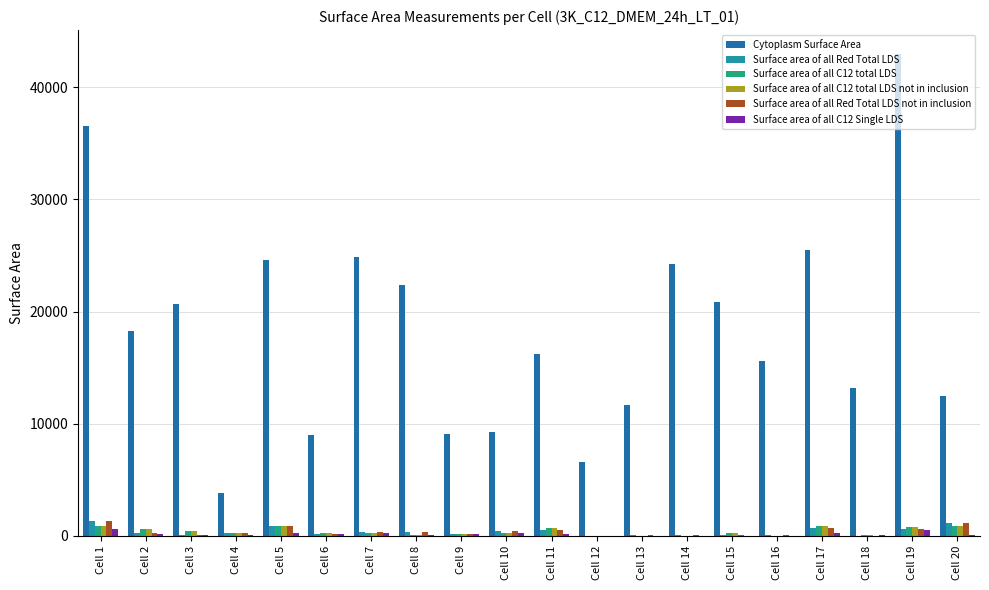

Between Cell 15 and Cell 18, which is larger?

Cell 15